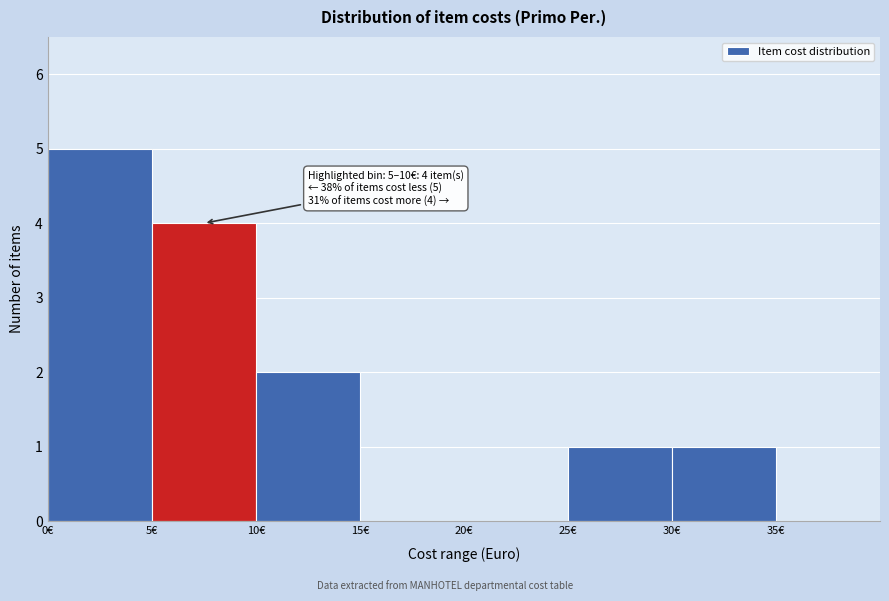

Over which range of the x-axis is the bar tallest?

0 to 5